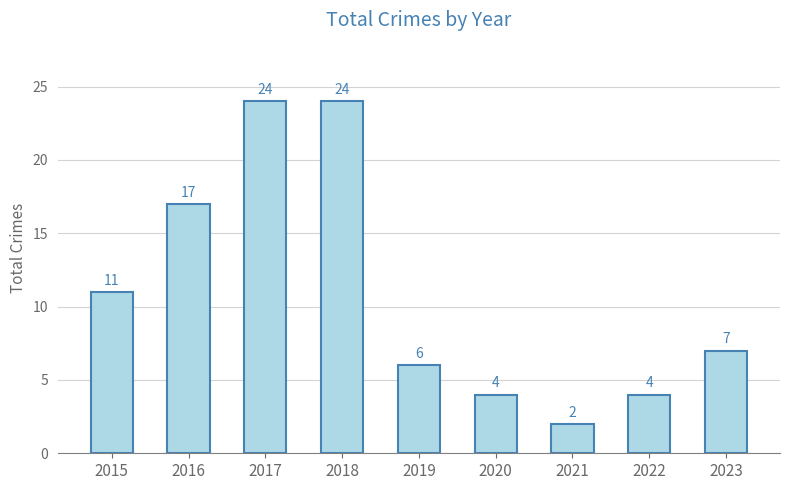

True or false: the data shows 3 at 2021.

False